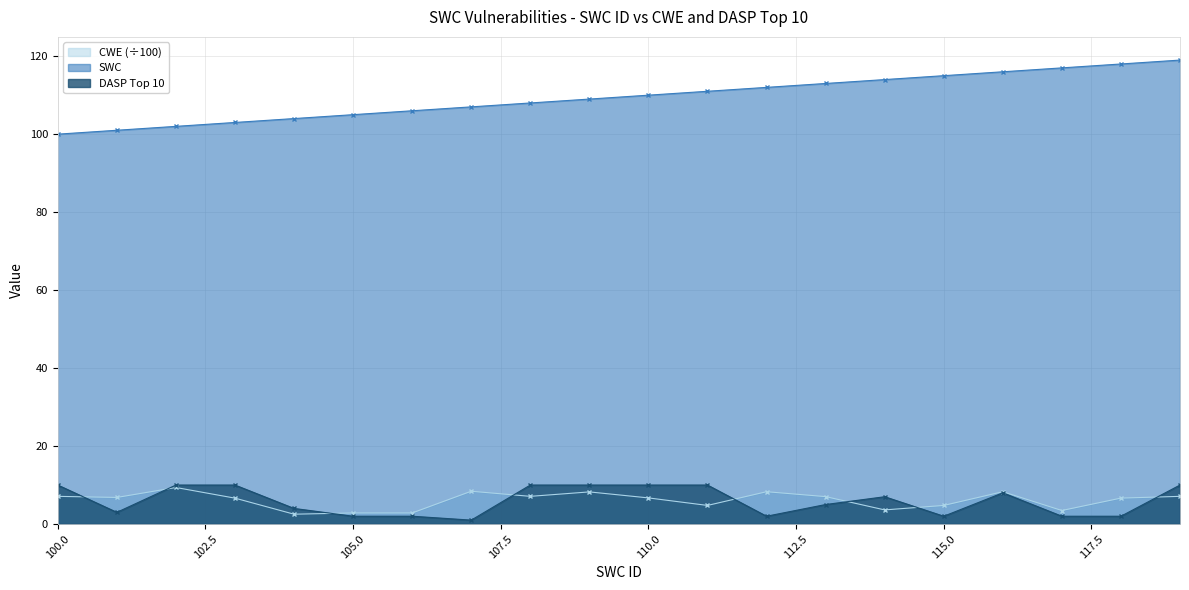

Is the value of DASP Top 10 at 119 greater than the value of CWE at 110?

Yes